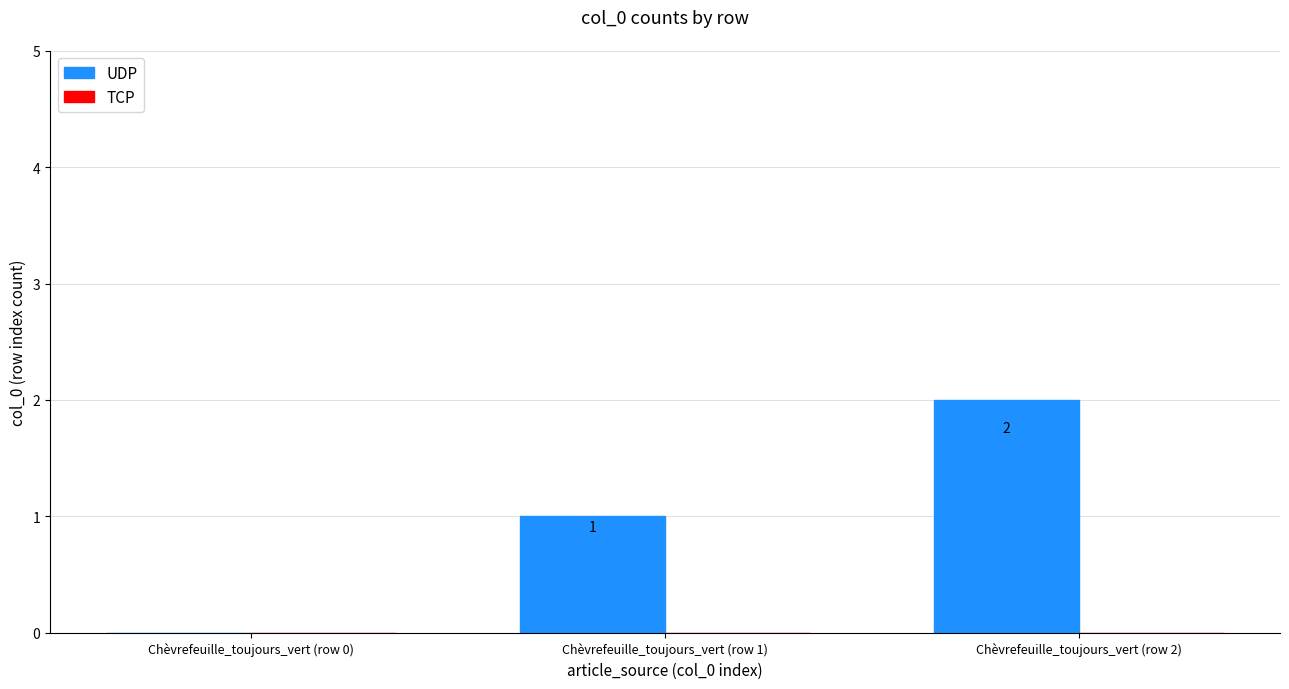

Which has a higher value, Chèvrefeuille_toujours_vert (row 0) or Chèvrefeuille_toujours_vert (row 2)?

Chèvrefeuille_toujours_vert (row 2)